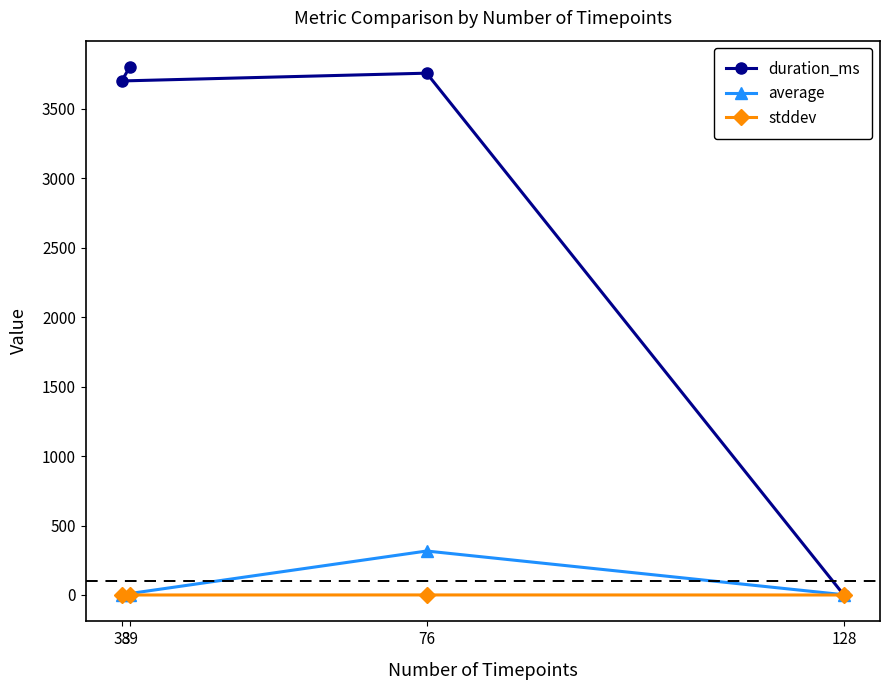

What is the difference between the second highest and second lowest values in the duration_ms series?

56.0